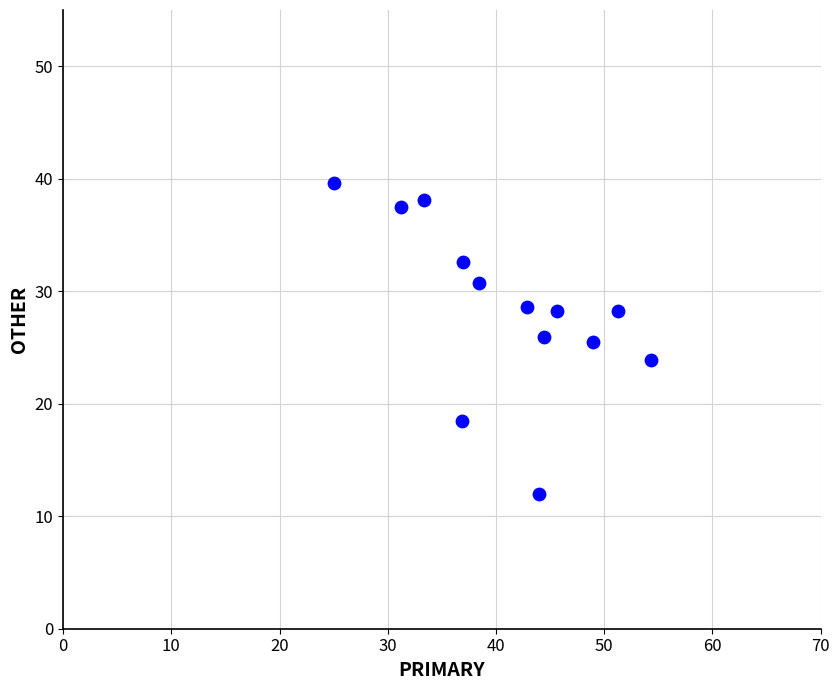

What is the range of X values (max minus min)?

29.3